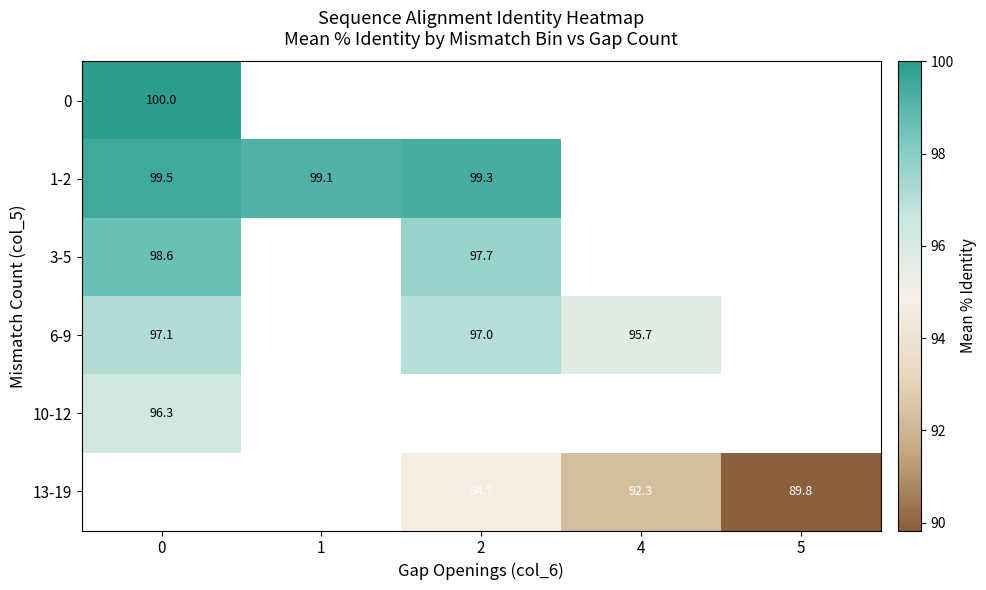

The 13-19 series shows 94.7 at 2. True or false?

True